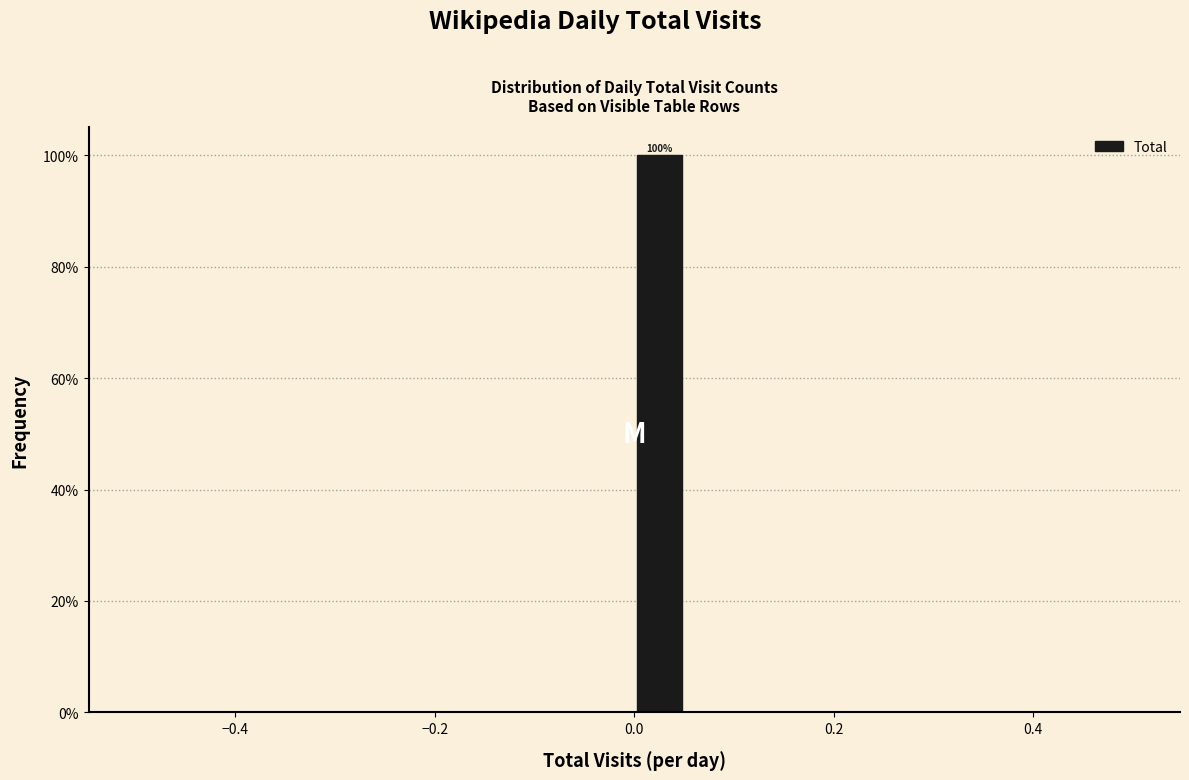

Read against the x-axis, roughly where is the centre of the tallest bar?

0.02